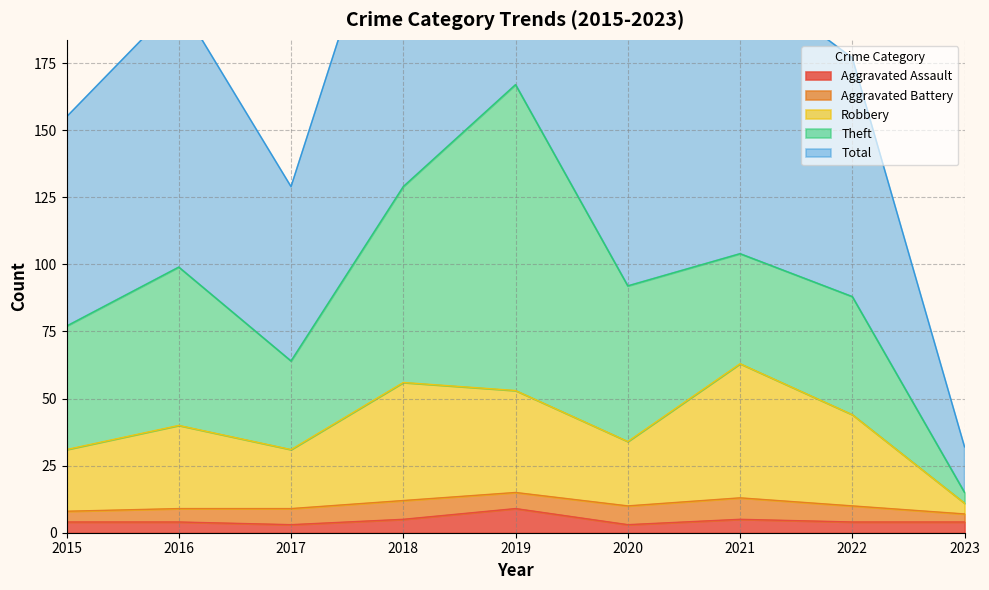

The value of Total at 2021 is 208. True or false?

True